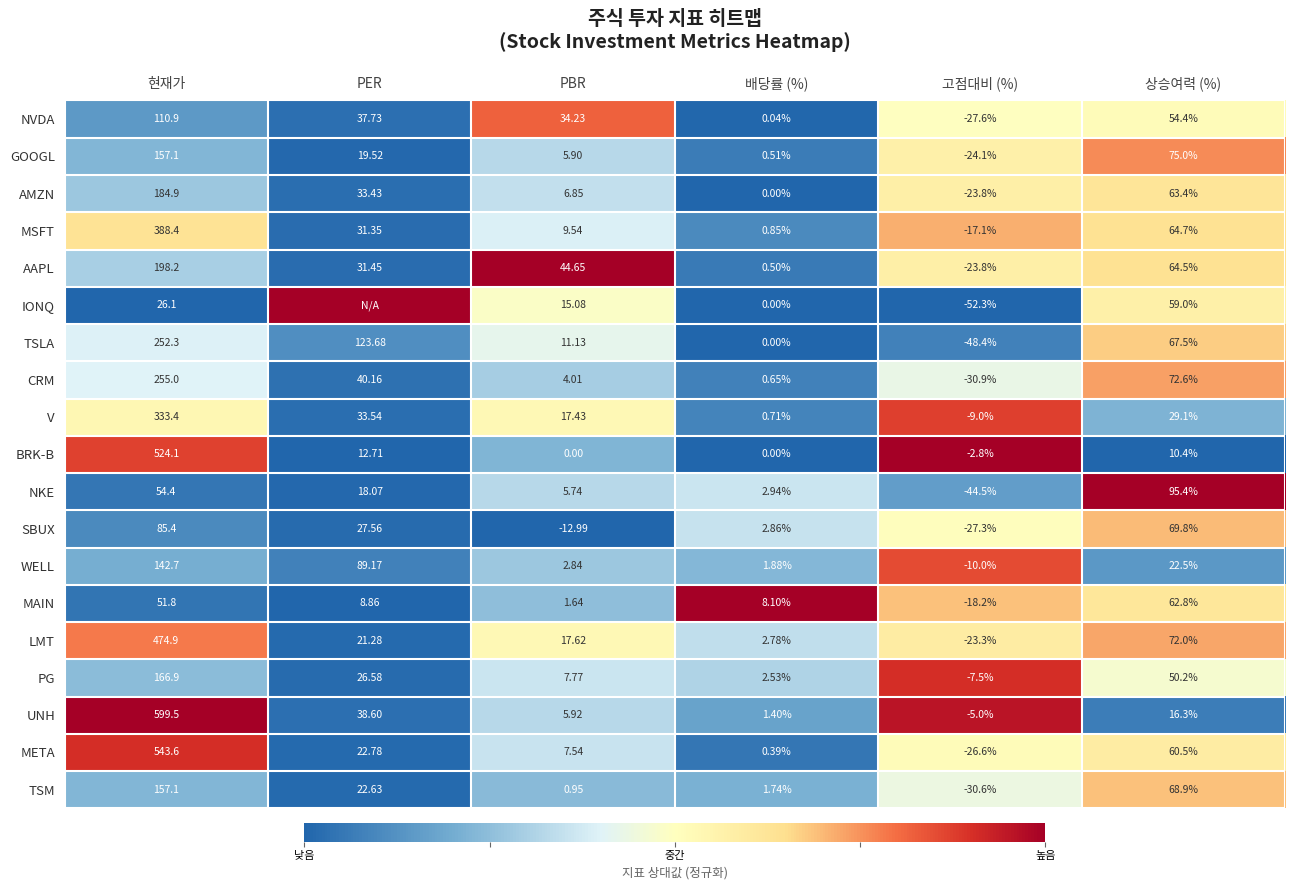

At which label is AMZN closest to 80?

상승여력 (%)